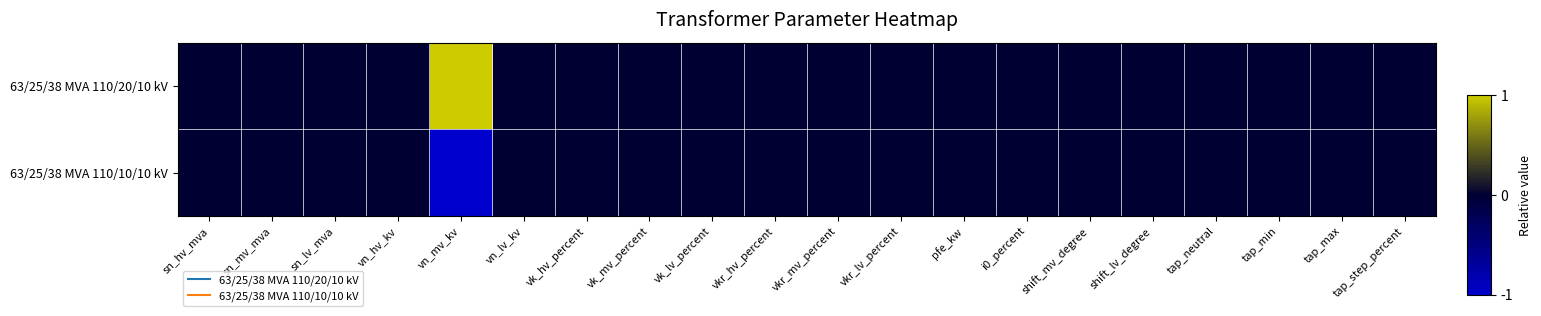

At which category does the chart reach its minimum across all series?

vn_mv_kv